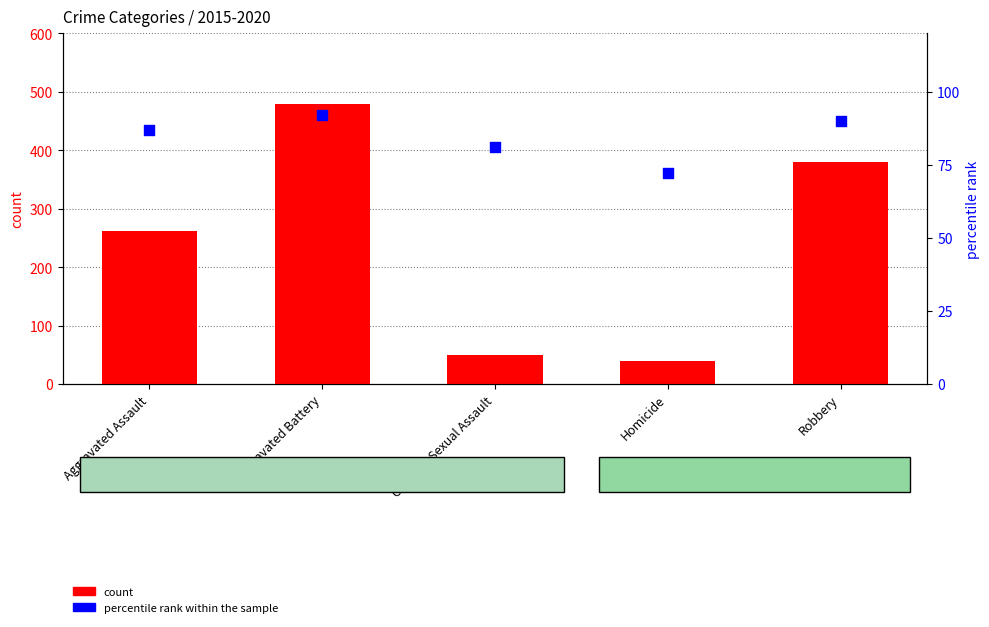

Which series has the largest Y range (max minus min)?

count